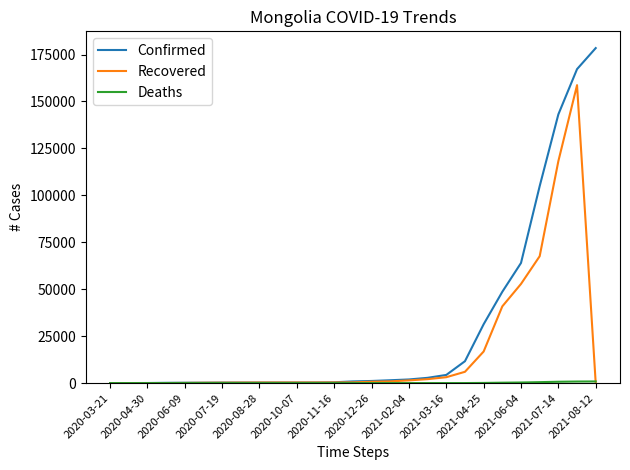

What is the greatest value displayed?

178436